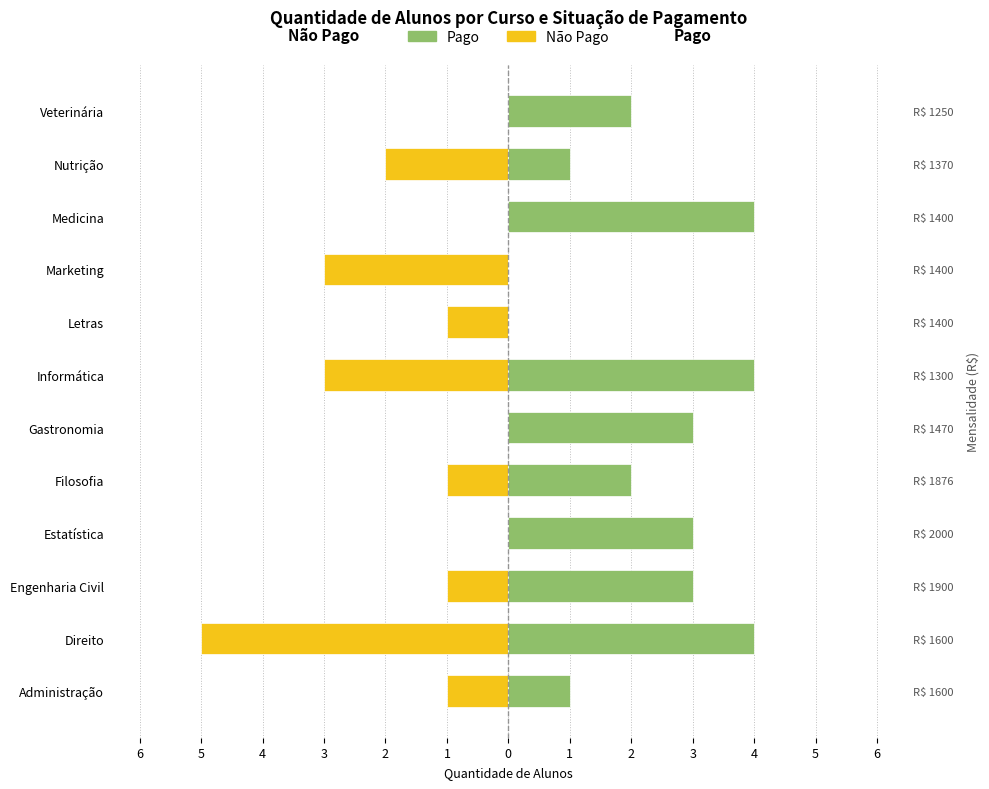

Rank the series by their average value, from lowest to highest.

Não Pago, Pago